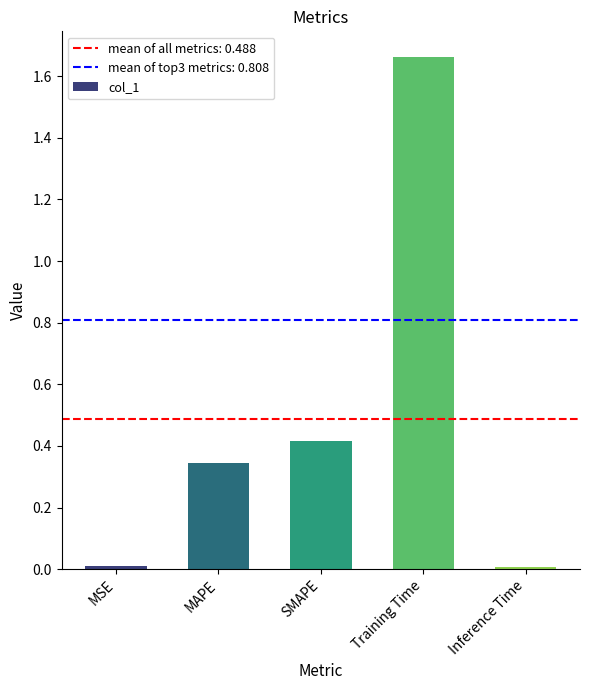

Which has a higher value, Inference Time or Training Time?

Training Time